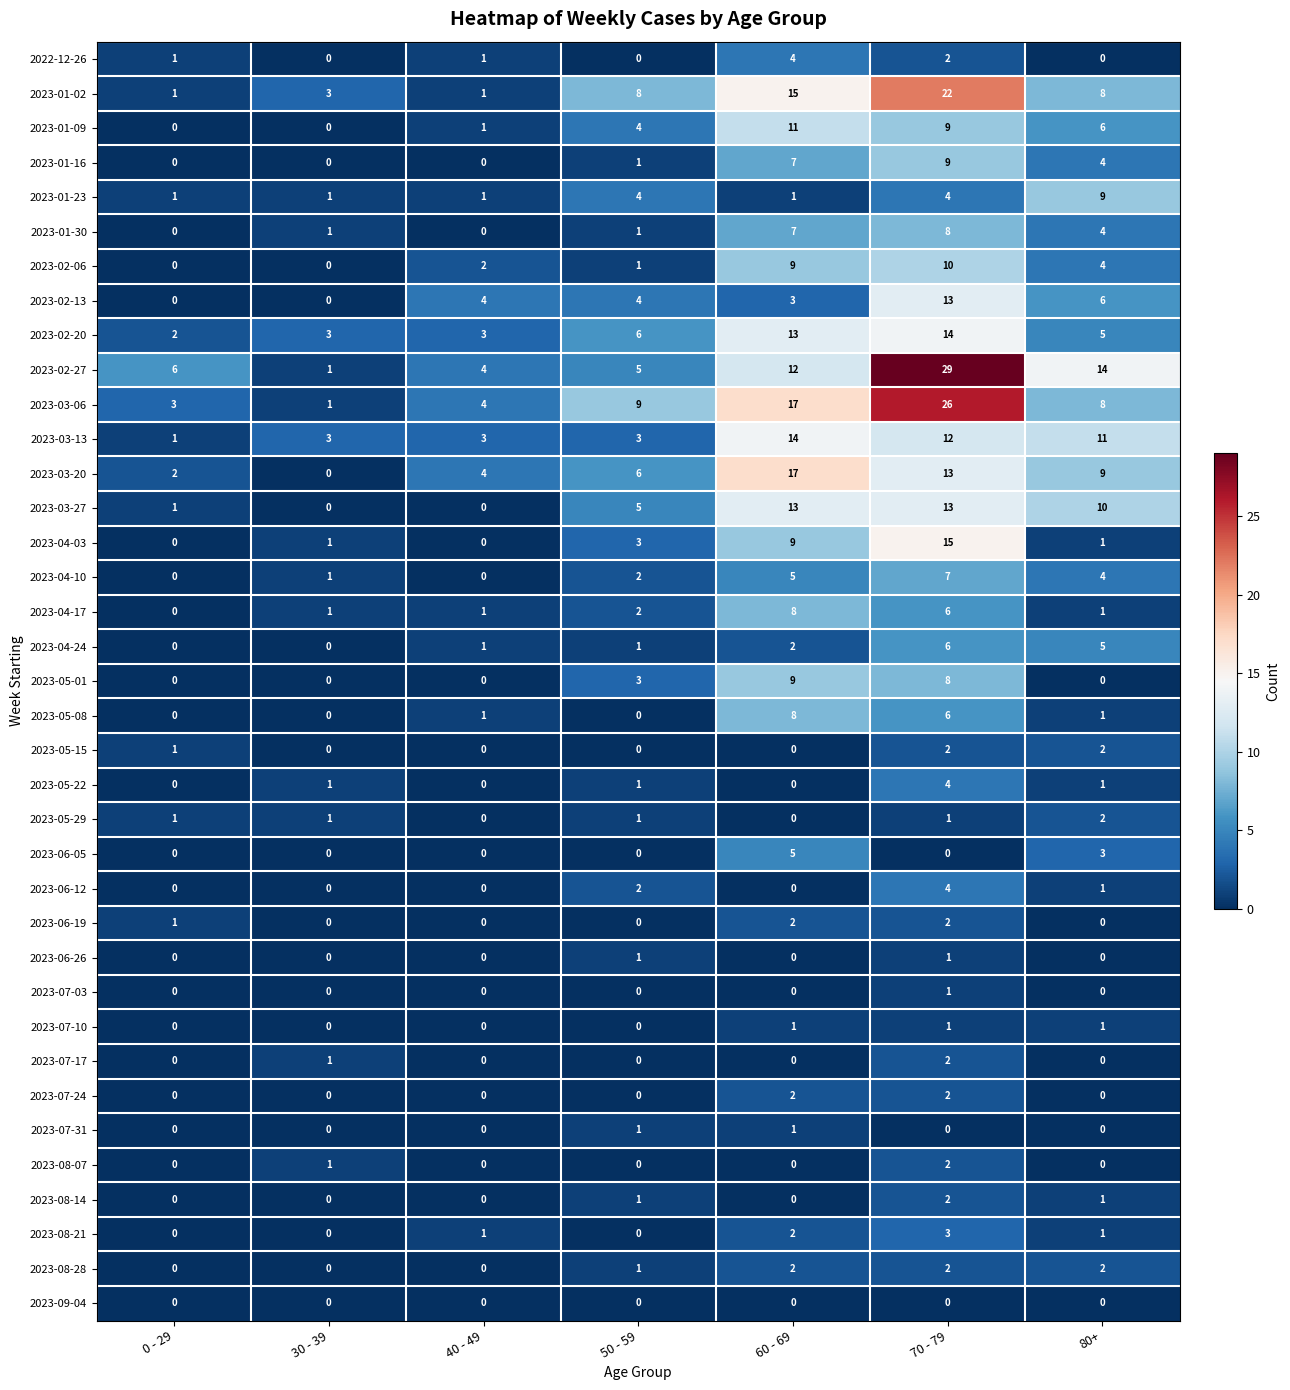

True or false: 2023-06-26 has a value of 0 at 30 - 39.

True